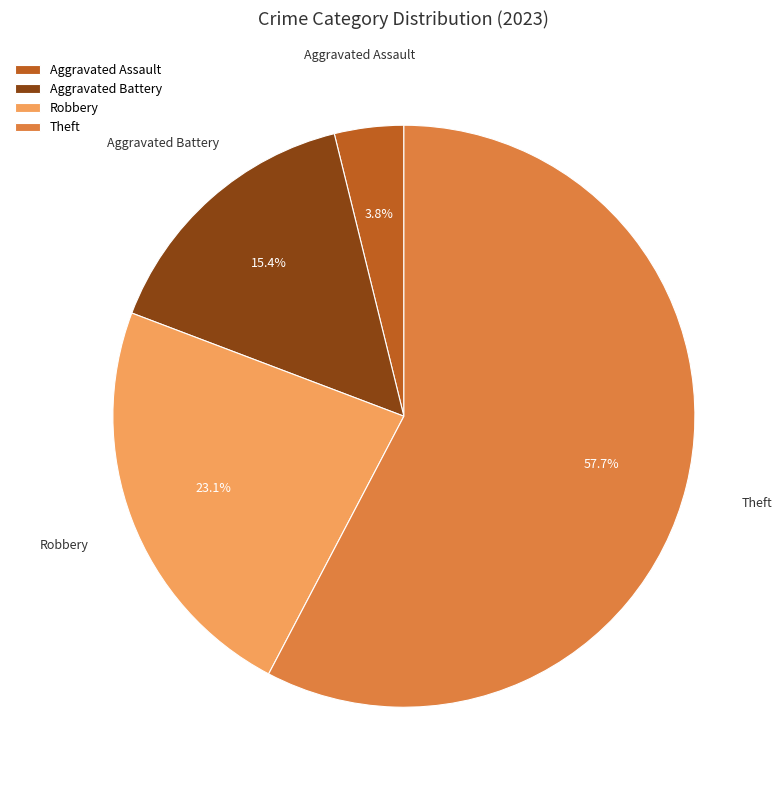

Which category has the smallest portion of the pie?

Aggravated Assault